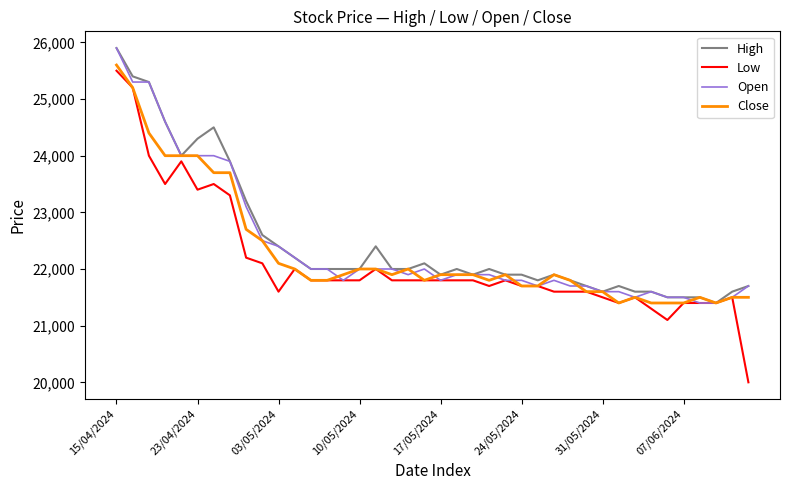

What is the smallest value displayed?

20000